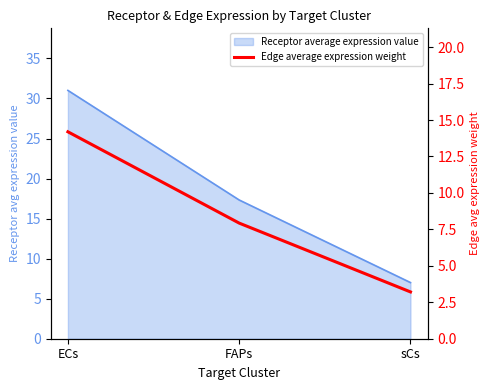

How many lines are shown in the chart?

1